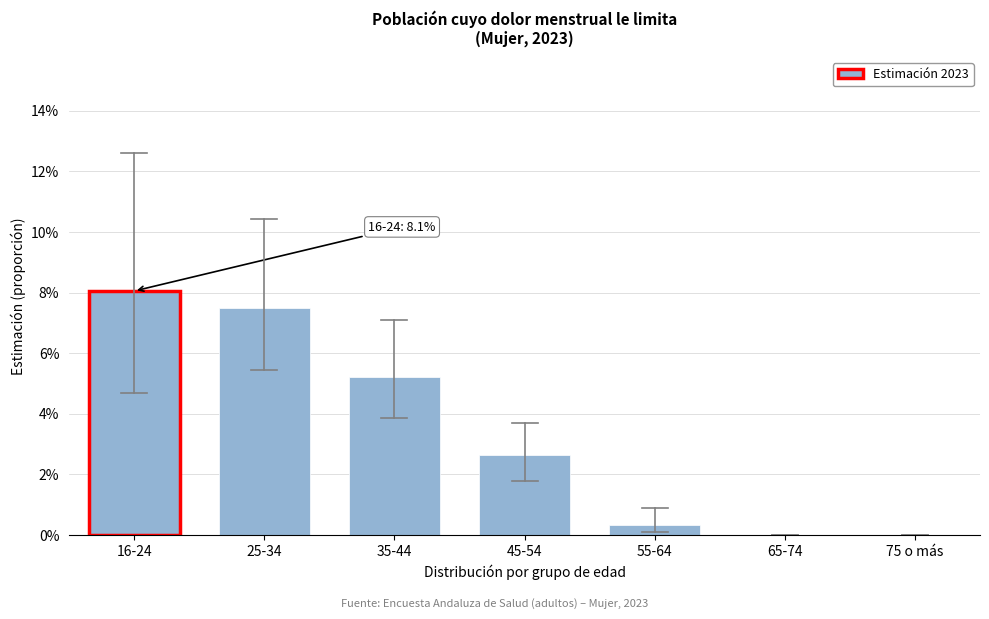

Are the bars horizontal?

No